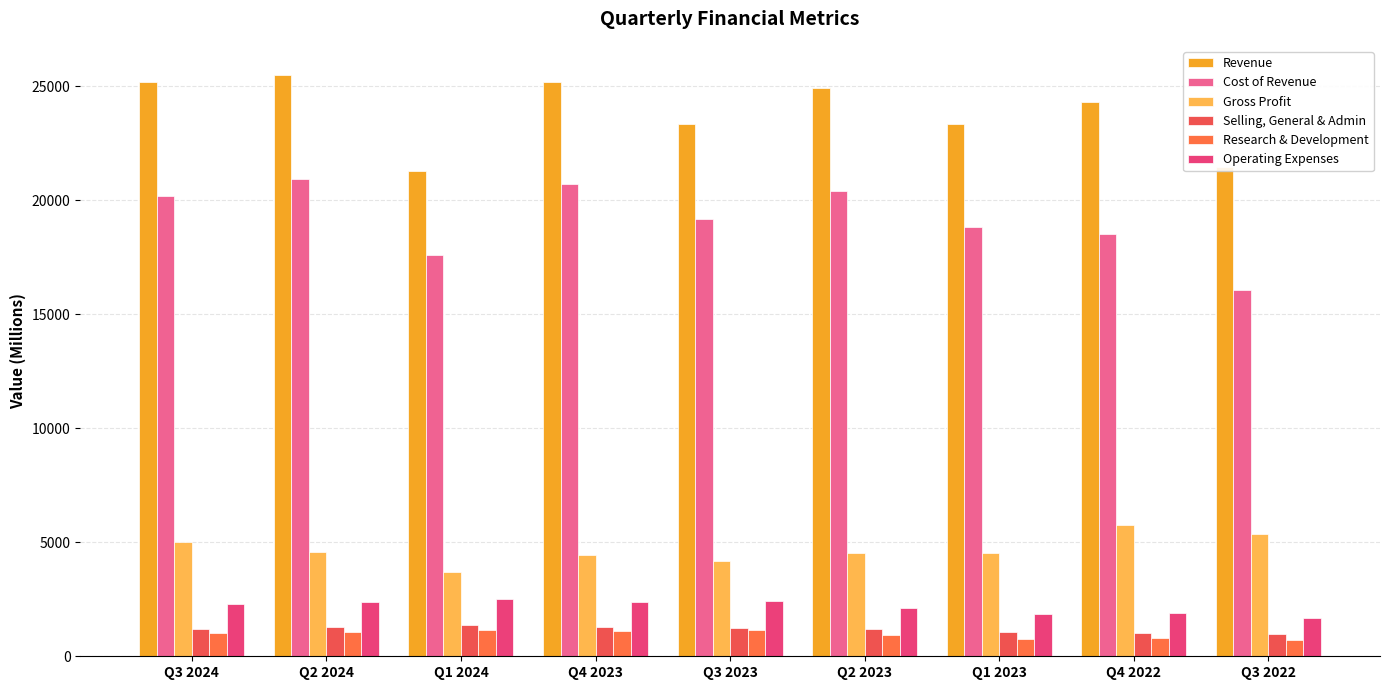

True or false: Selling, General & Admin has a value of 1842 at Q4 2022.

False